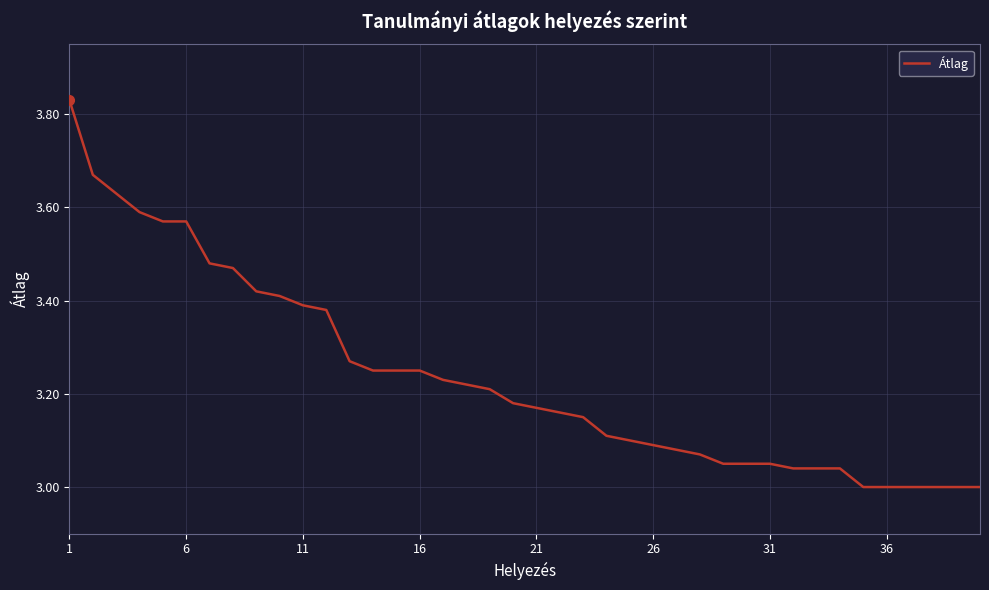

What is the difference between the maximum and minimum values?

0.8